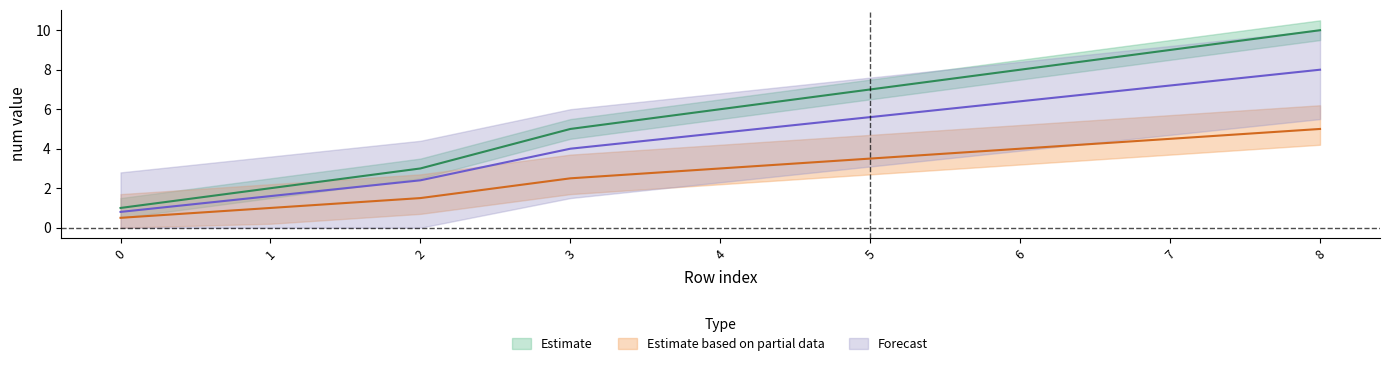

Does the chart display data point markers on the line(s)?

No